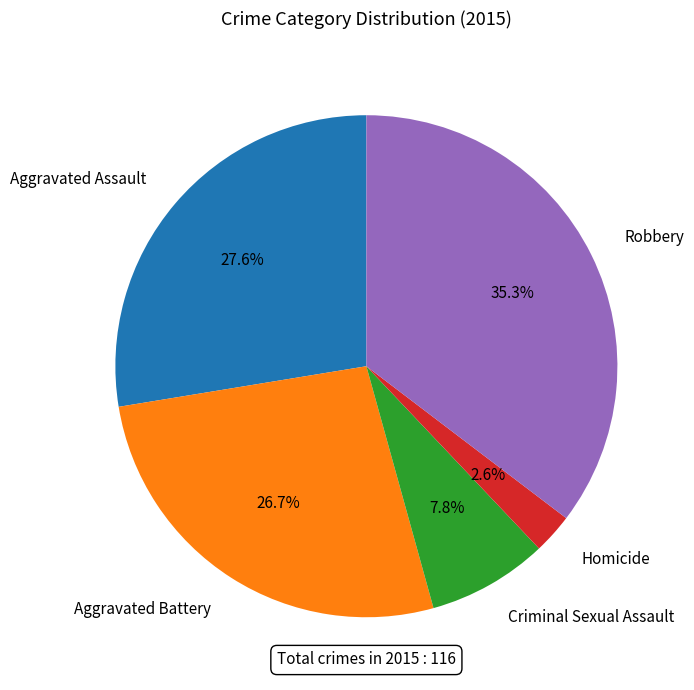

How many segments does this pie chart have?

5